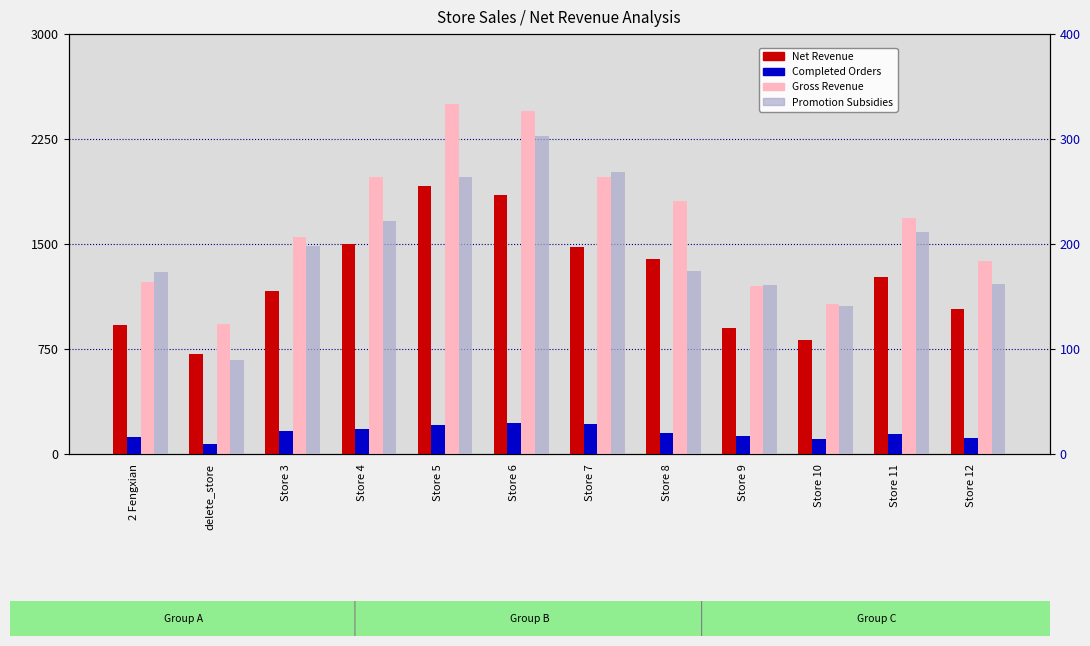

What position from the left is Store 9?

9